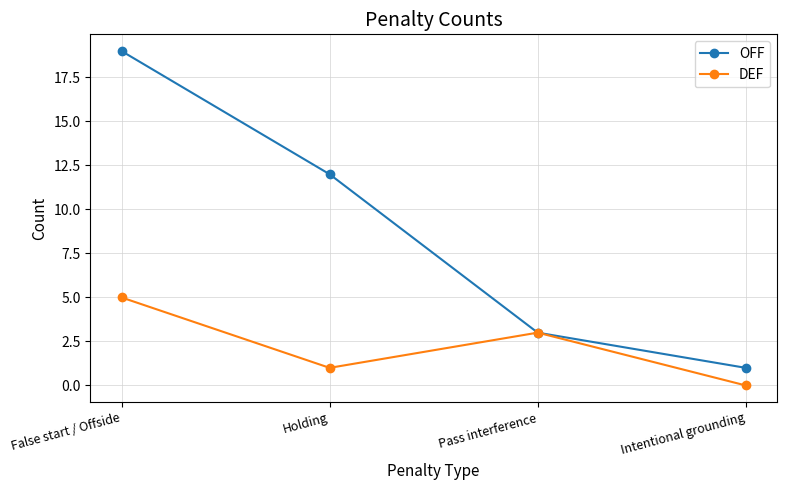

What is the label of the 4th point from the right?

False start / Offside